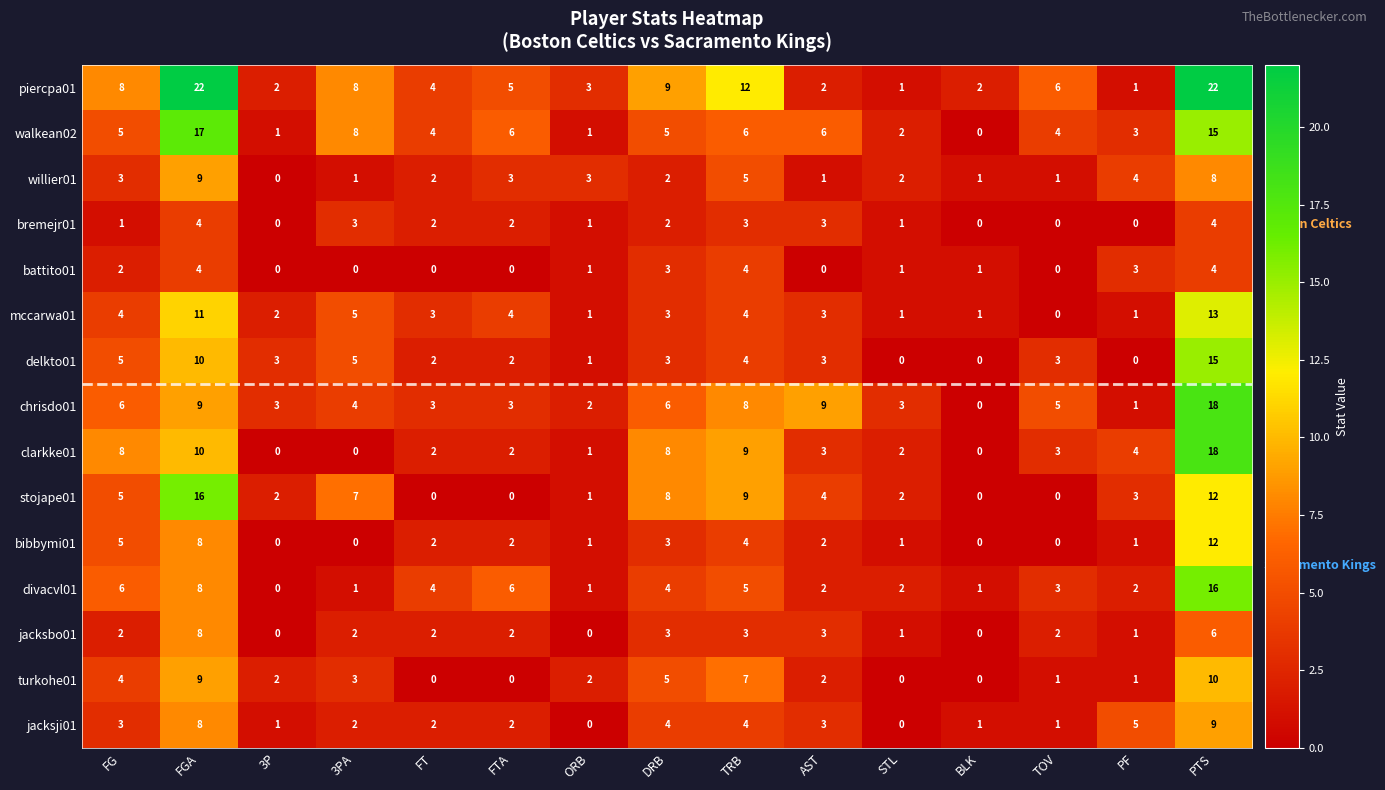

Which series has the largest range (max minus min)?

piercpa01